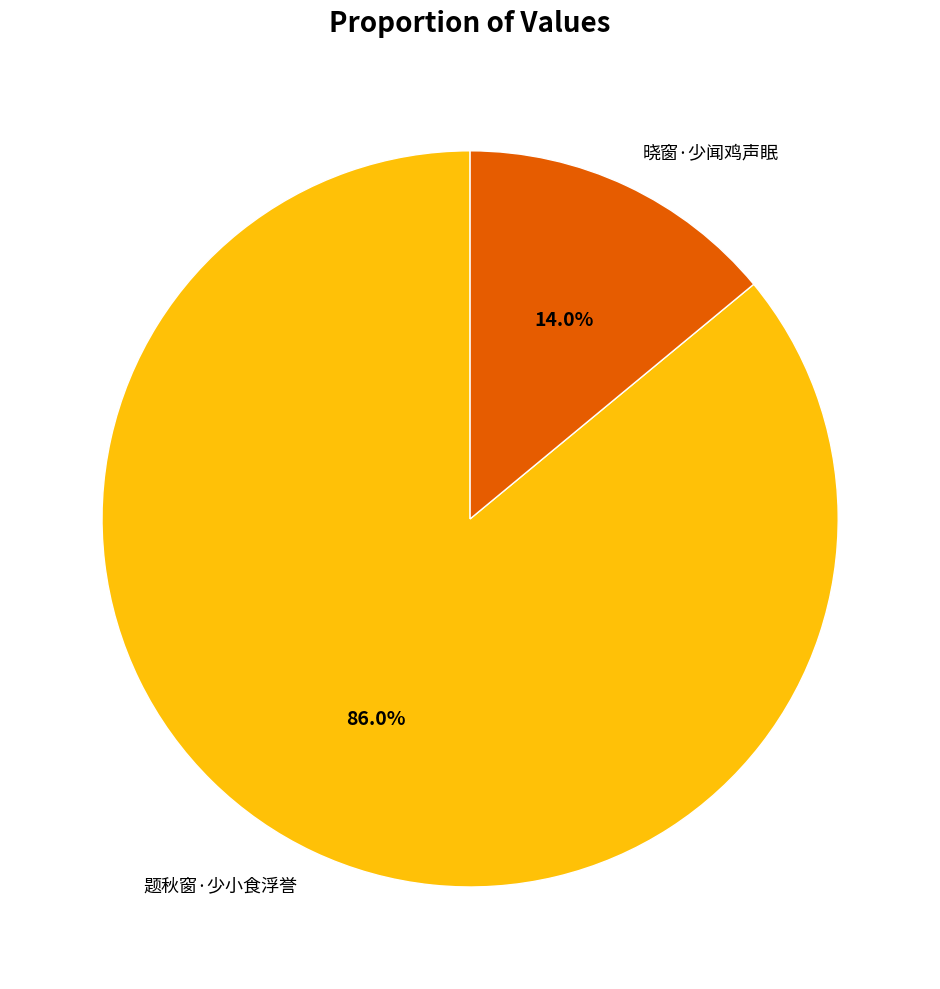

Between 题秋窗·少小食浮誉 and 晓窗·少闻鸡声眠, which is larger?

题秋窗·少小食浮誉